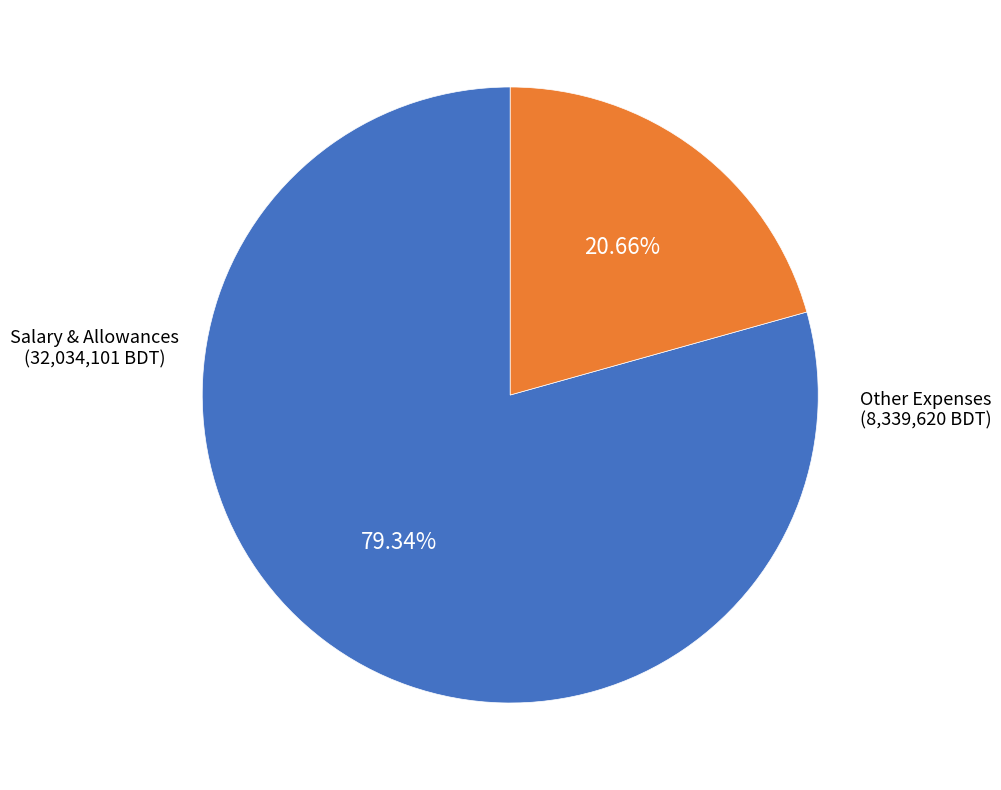

Rank the categories by value from highest to lowest.

Salary & Allowances, Other Expenses